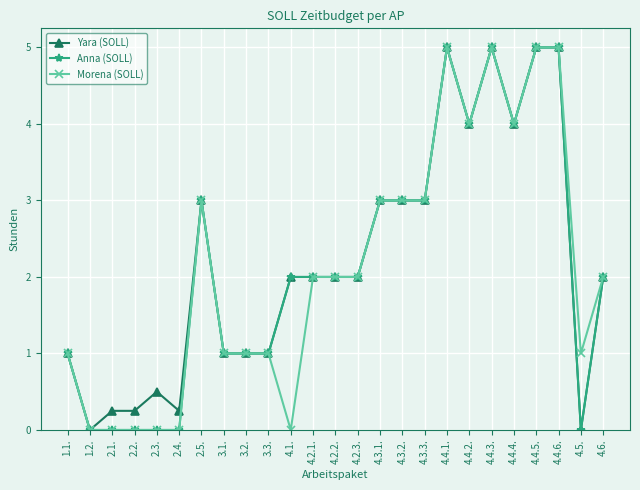

True or false: Yara (SOLL) has more than 0 points higher than both neighbors.

True